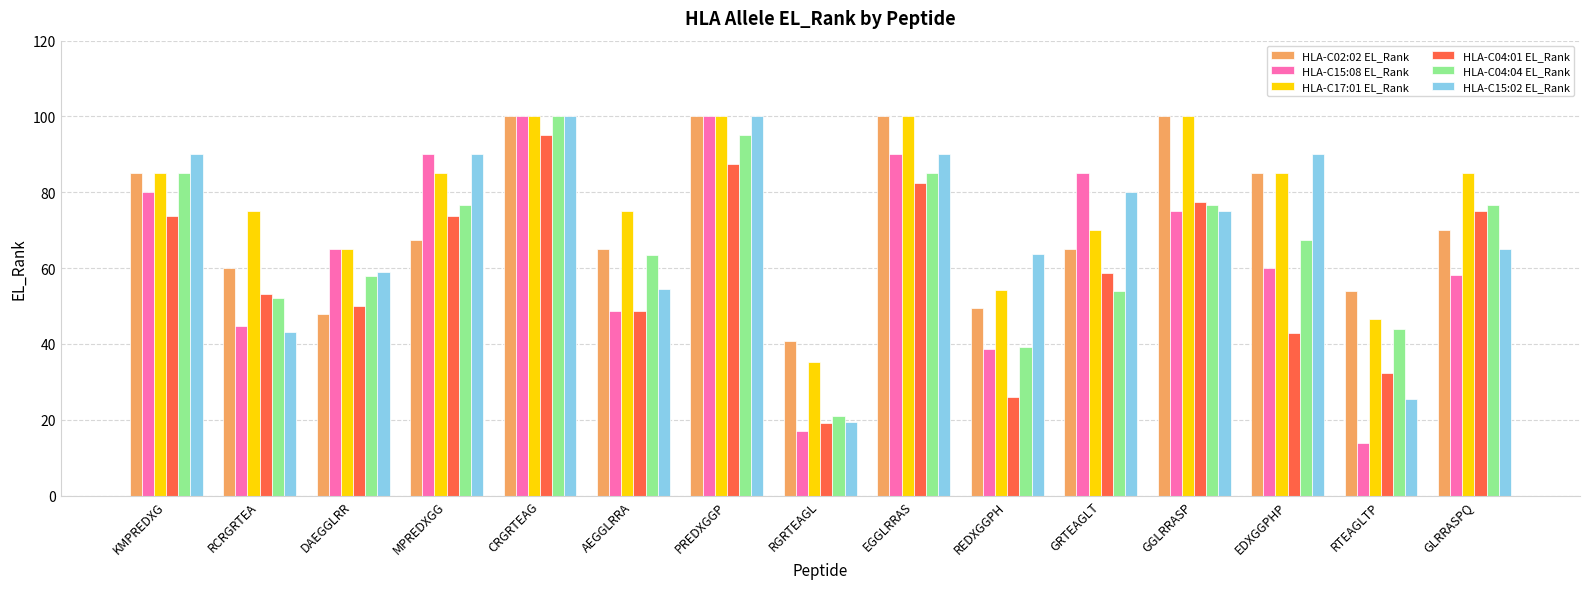

What is the approximate value of HLA-C04:01 EL_Rank at DAEGGLRR?

50.0